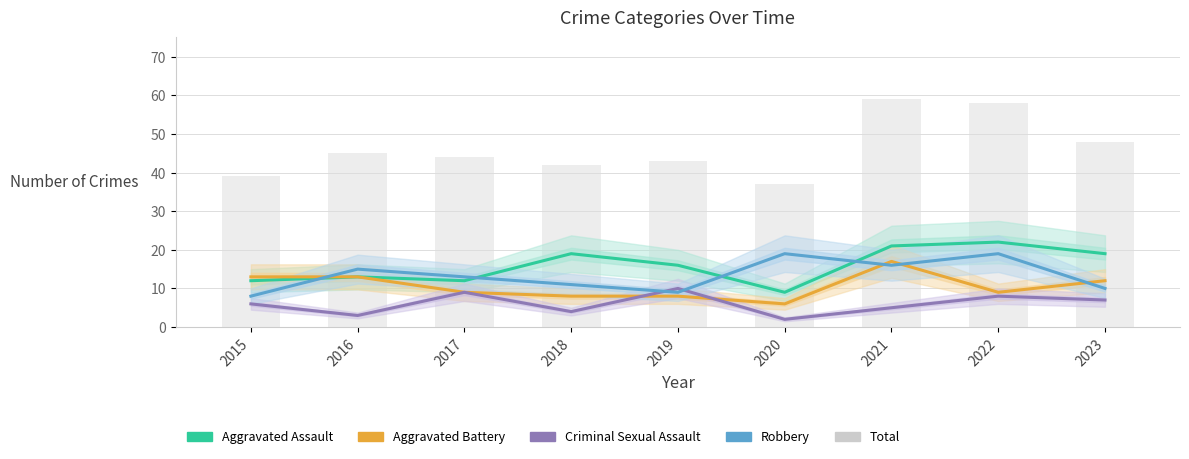

What is the minimum value shown in the chart?

2